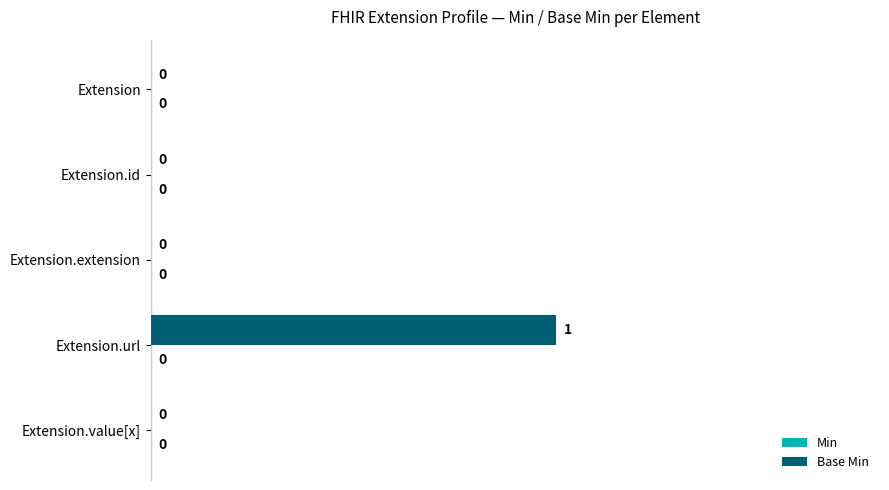

Is it true that the value at Extension.id is 0?

True